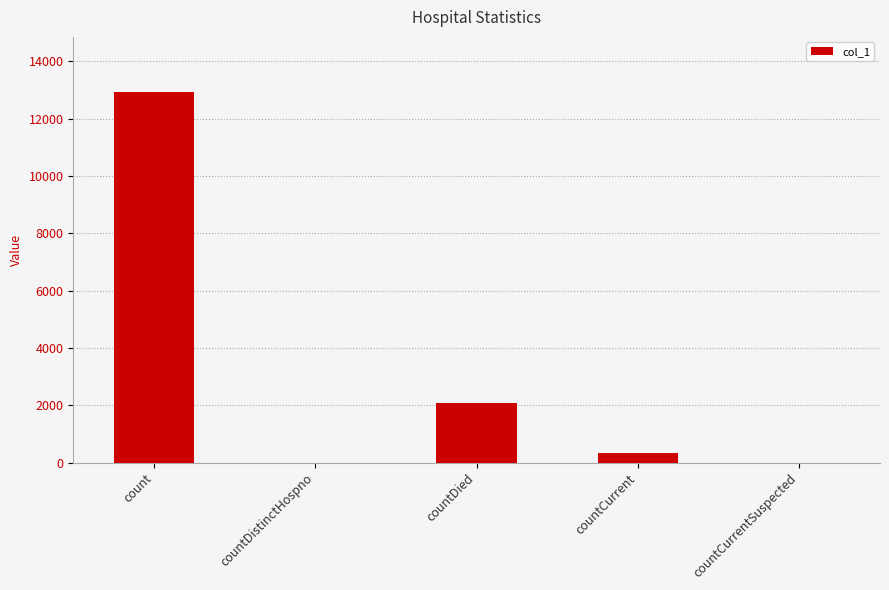

What is the maximum value shown in the chart?

12914